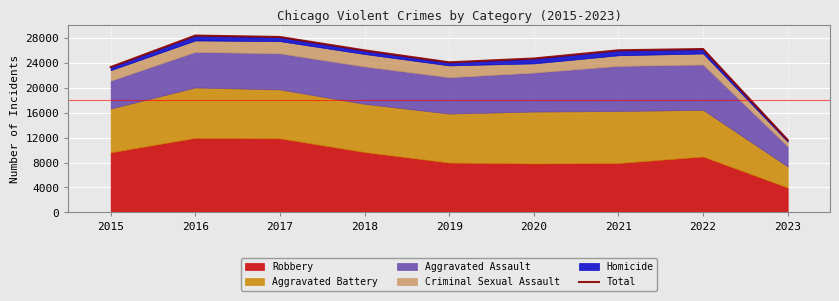

At which label does the data first exceed 25994?

2016